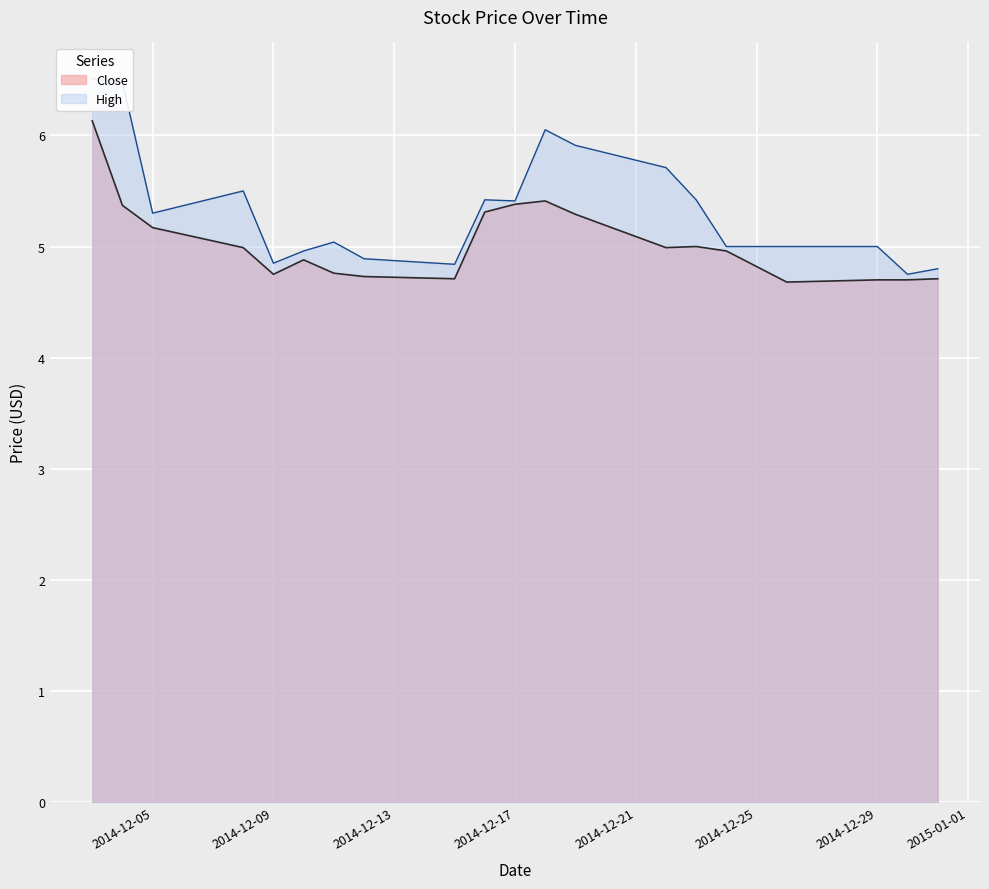

What is the difference between the maximum and minimum values in the High series?

1.8